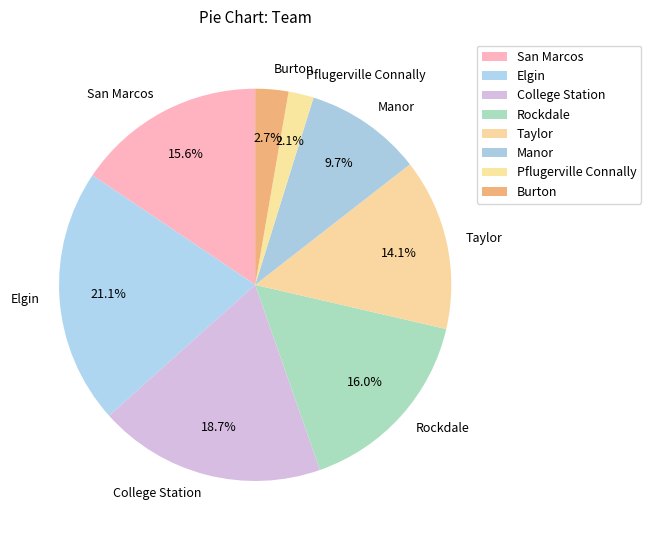

Does any single category account for the majority?

No